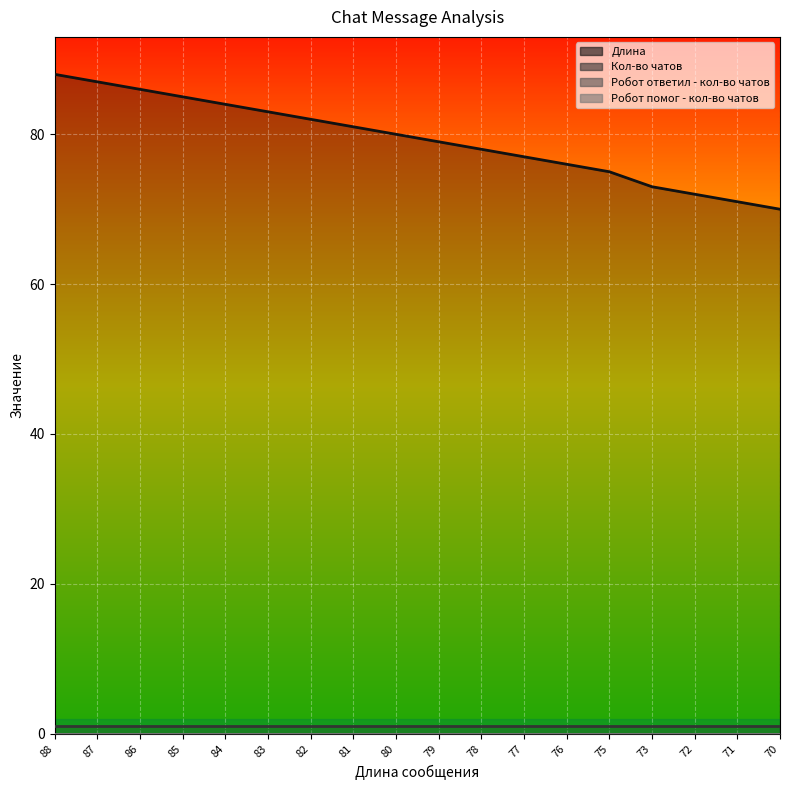

Which has a higher value, 83 or 70?

83